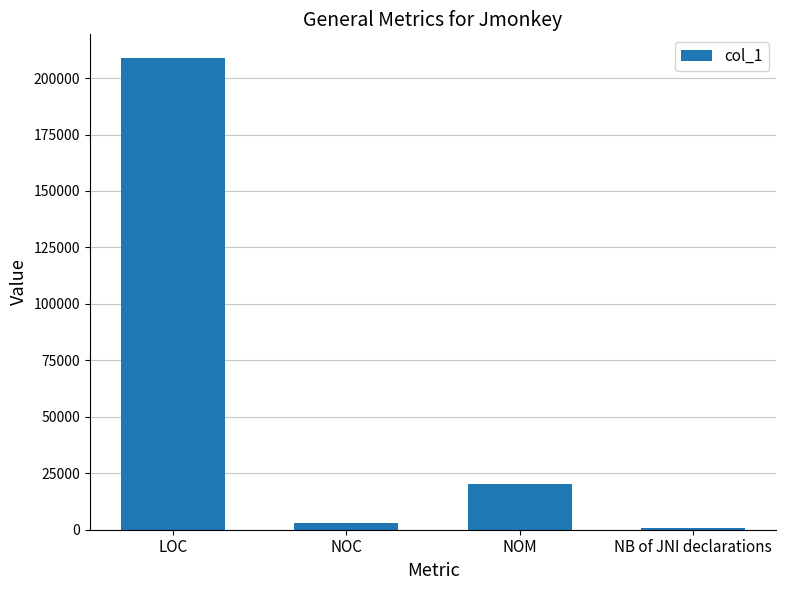

What is the approximate value at NOC?

3035